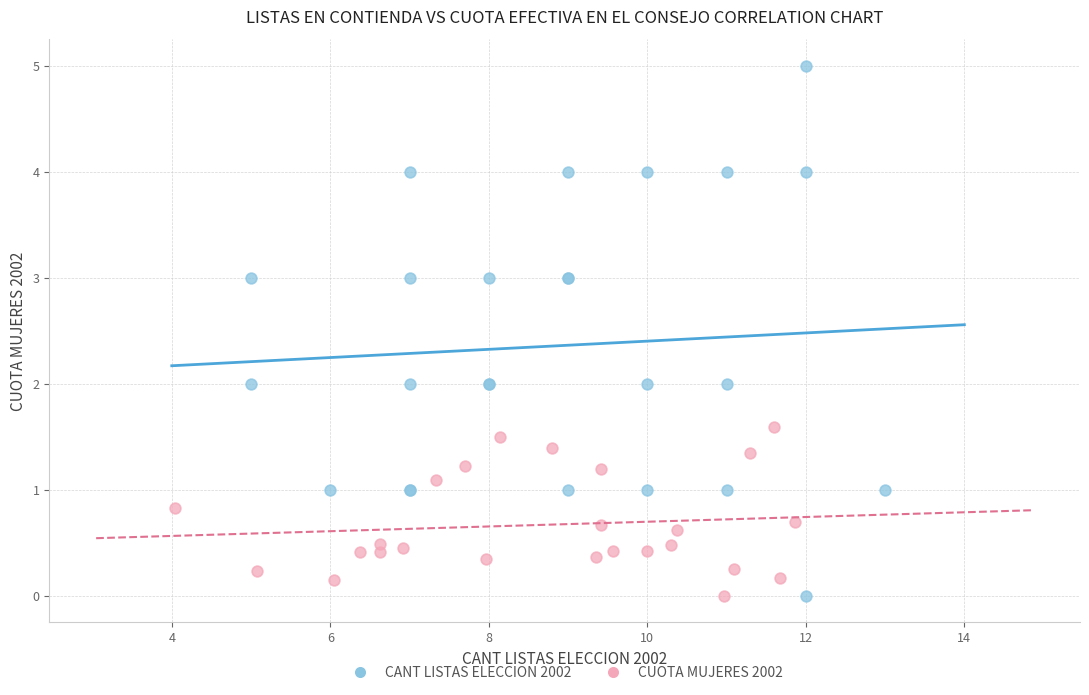

What are all the series names shown in the legend?

CANT LISTAS ELECCION 2002, CUOTA MUJERES 2002